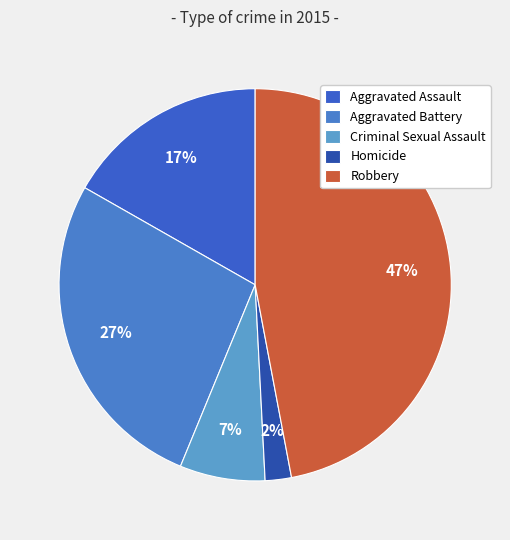

Count the number of slices in the pie.

5